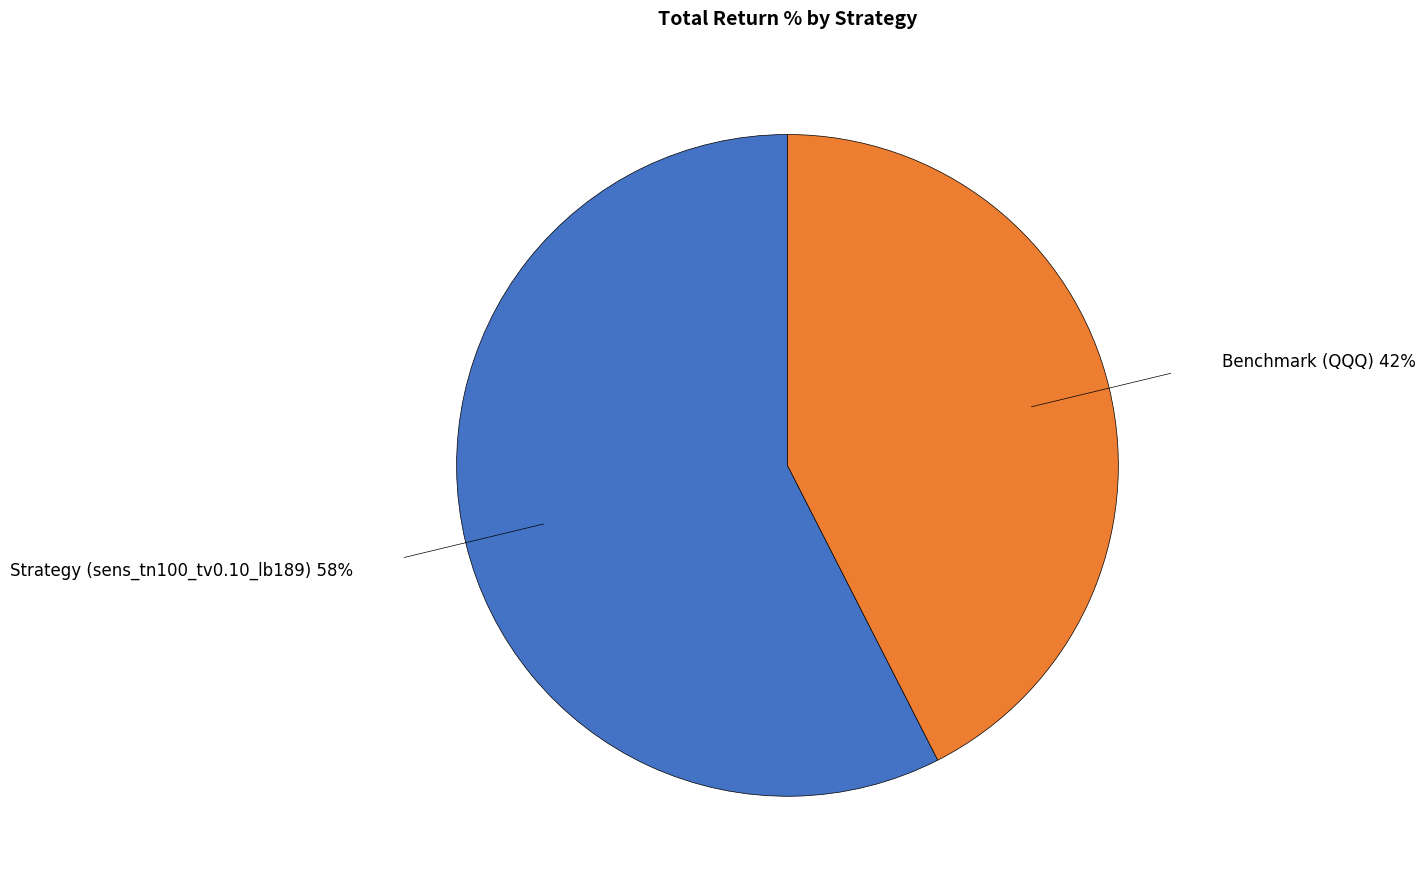

How many slices are in this pie chart?

2